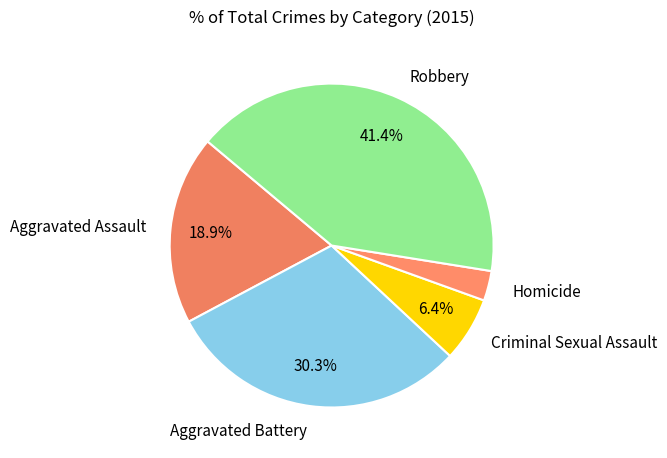

To the nearest percent, what is the difference between the largest and smallest slice percentages?

38%